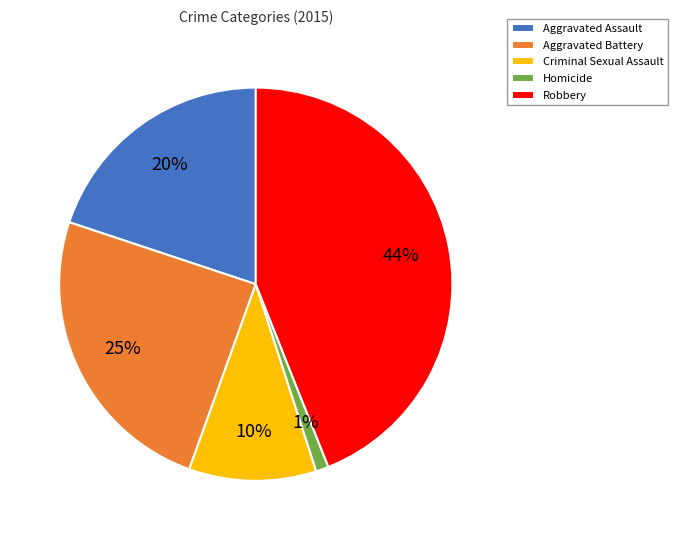

How many segments does this pie chart have?

5